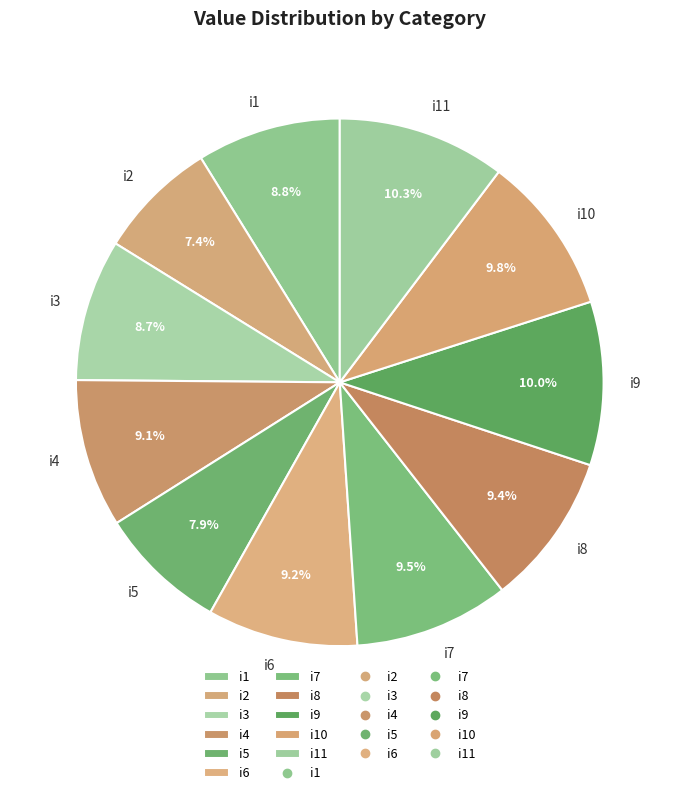

How many slices are in this pie chart?

11